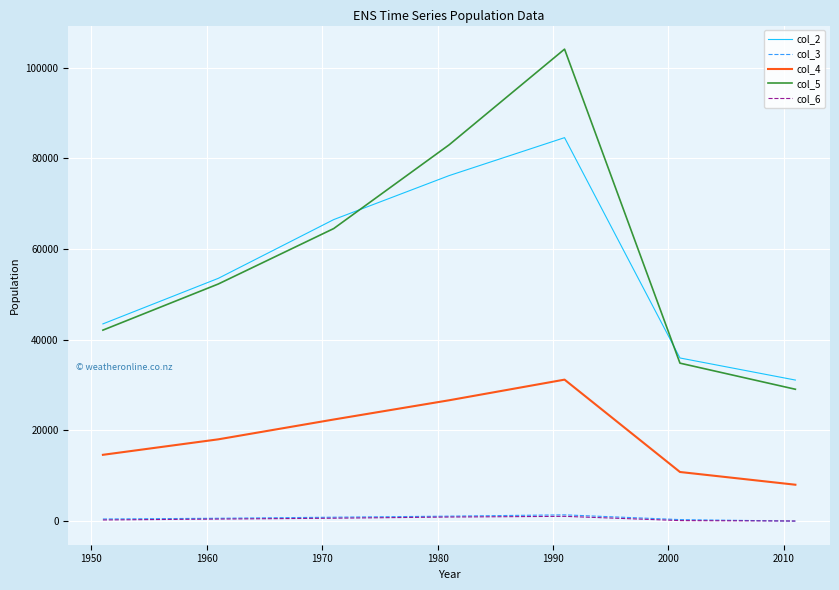

Which series has the widest spread of values?

col_5